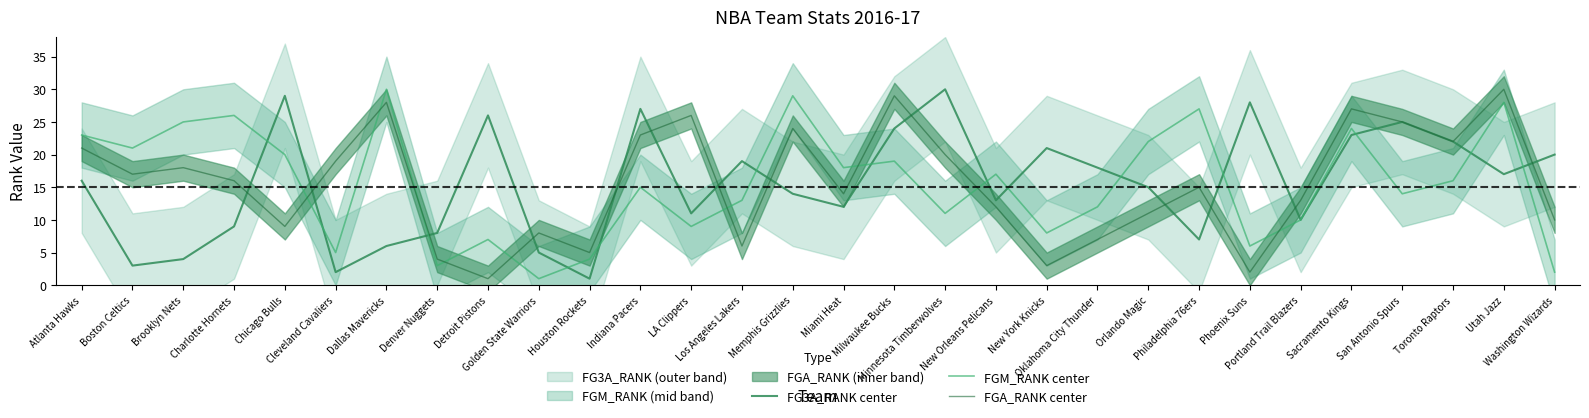

At which category is the sum across all series the highest?

Utah Jazz